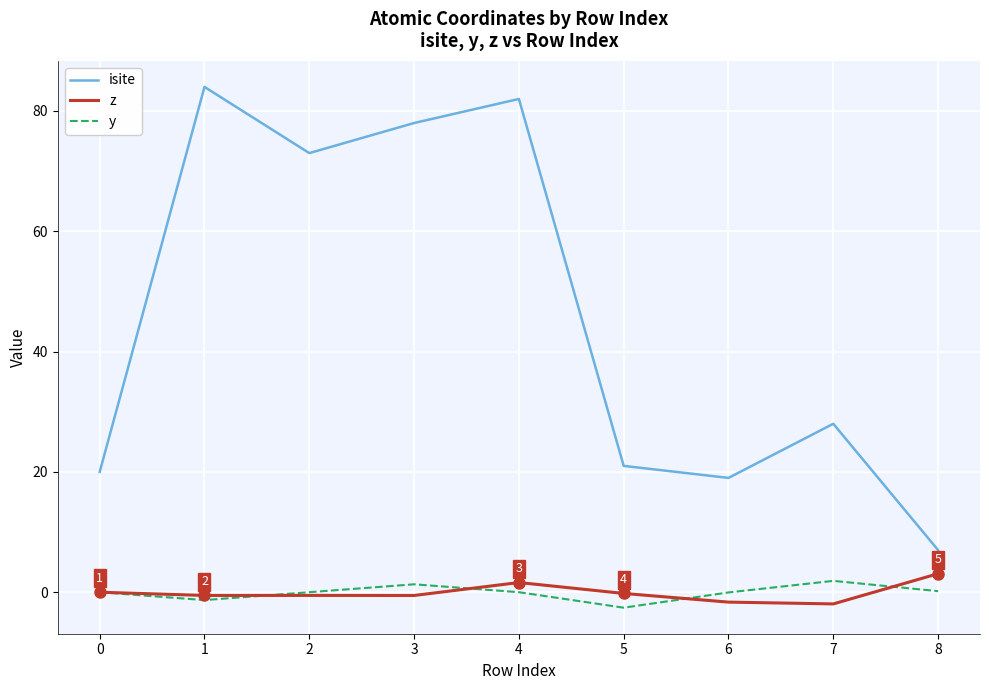

How many interior local peaks does the y series have?

2